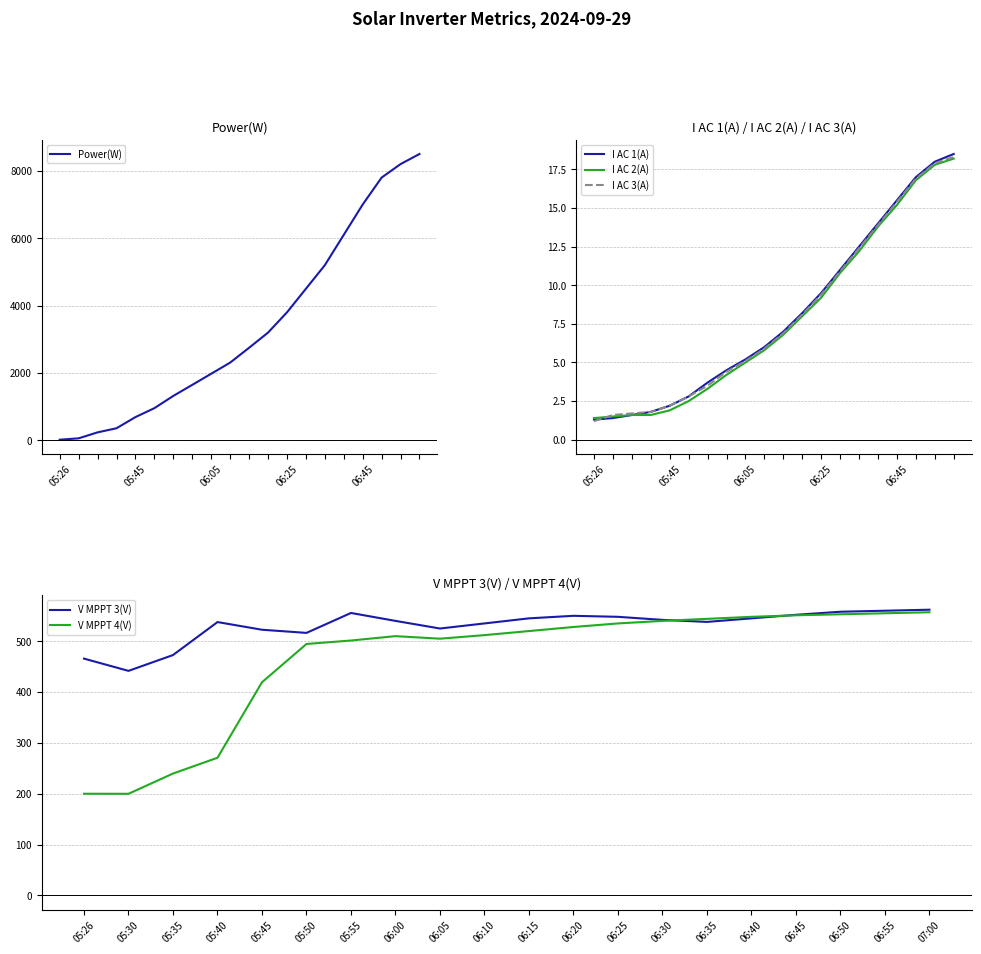

What is the average value of the V MPPT 3(V) series?

530.6